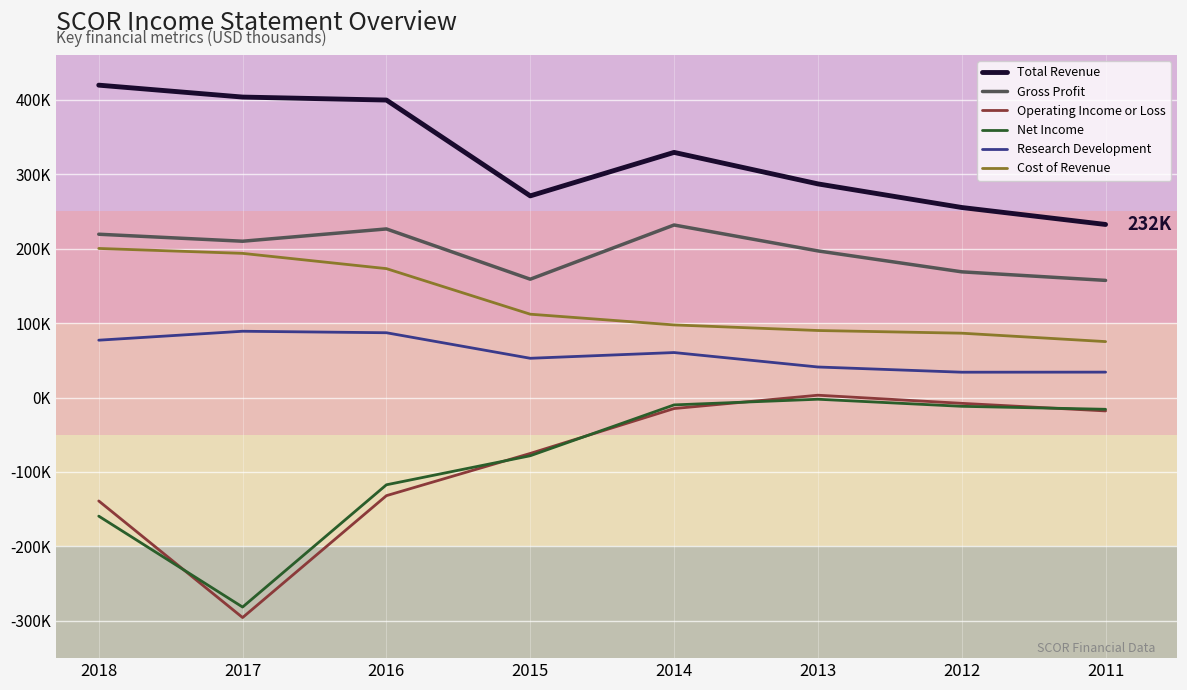

What is the maximum value shown in the chart?

419500